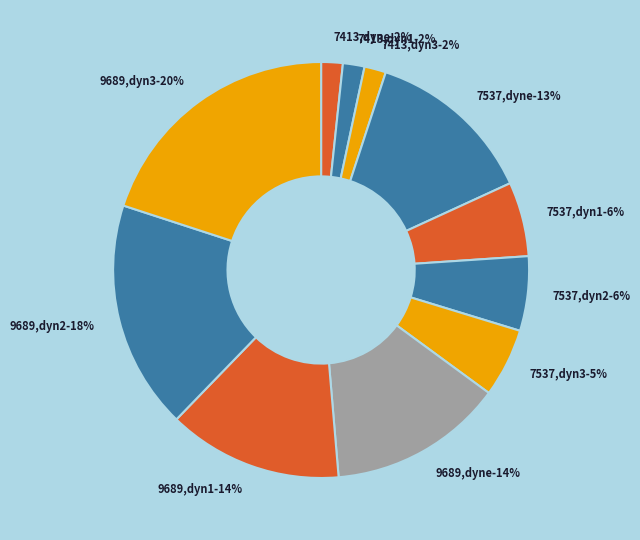

To the nearest percent, what percentage of the pie is (7413, dyne)?

2%